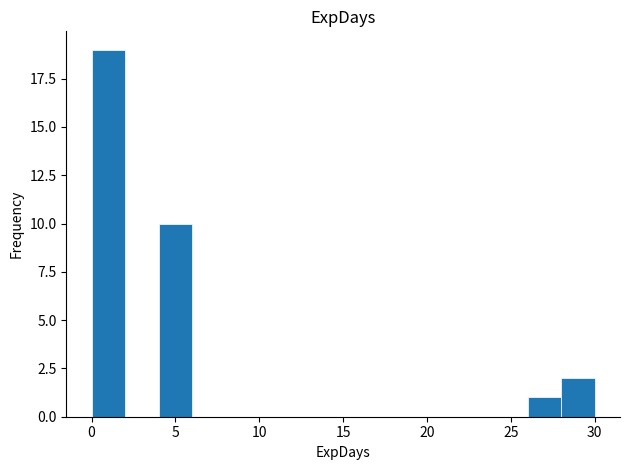

Reading left to right, list every bar in this chart as the range it spans on the x-axis followed by its height. Neither the bar edges nor the heights are printed on the chart, so give them approximately, as read against the axes.

0 to 2: 19
2 to 4: 0
4 to 6: 10
6 to 8: 0
8 to 10: 0
10 to 12: 0
12 to 14: 0
14 to 16: 0
16 to 18: 0
18 to 20: 0
20 to 22: 0
22 to 24: 0
24 to 26: 0
26 to 28: 1
28 to 30: 2